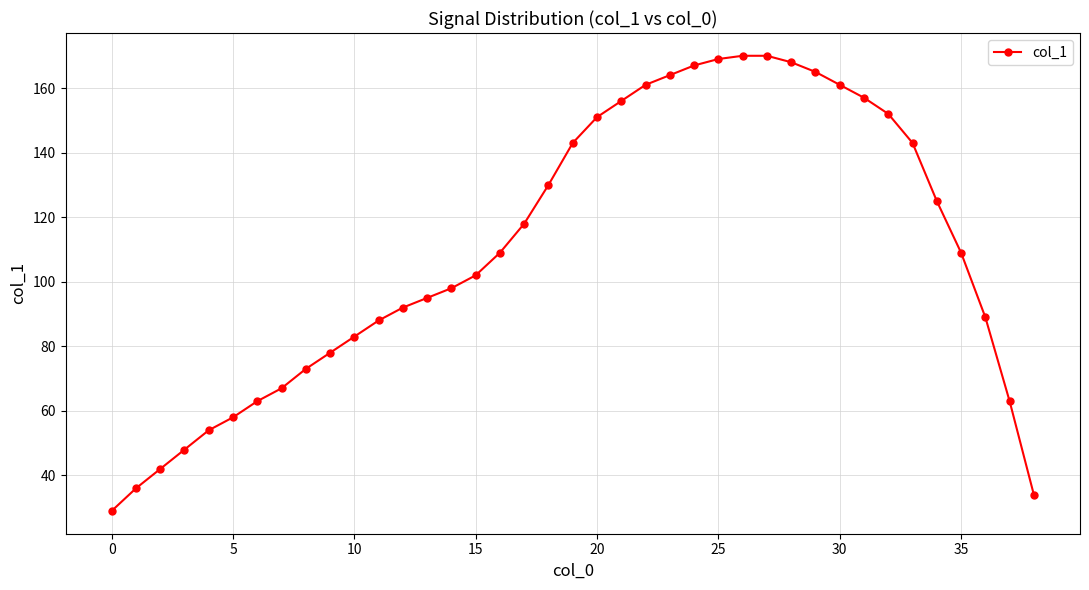

What is the value of the 12th point from the left?

88